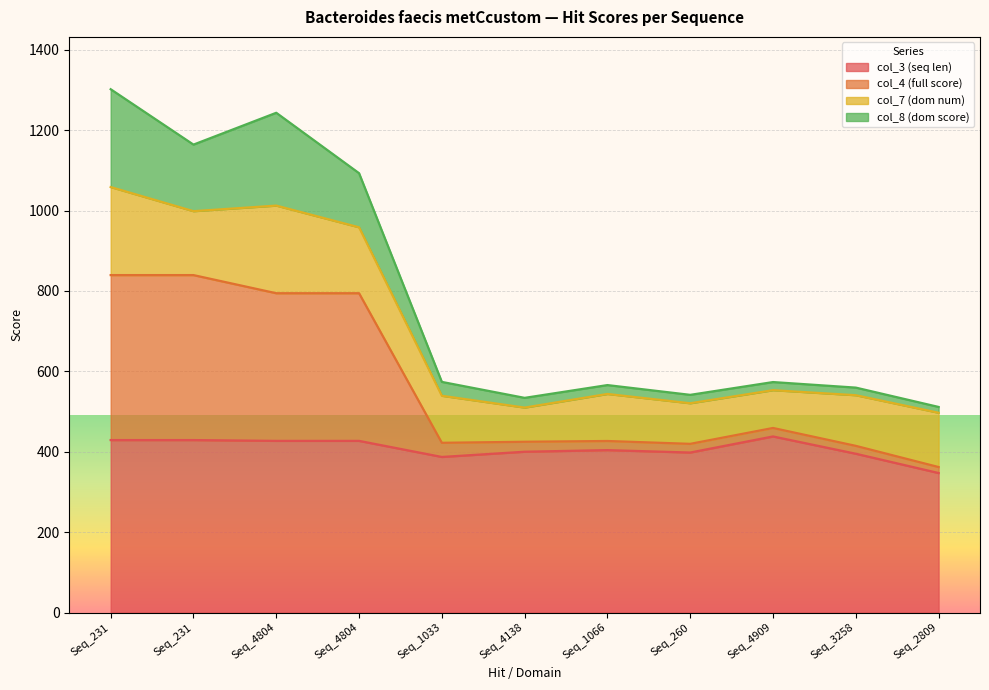

What are all the series names shown in the legend?

col_3 (seq len), col_4 (full score), col_7 (dom num), col_8 (dom score)